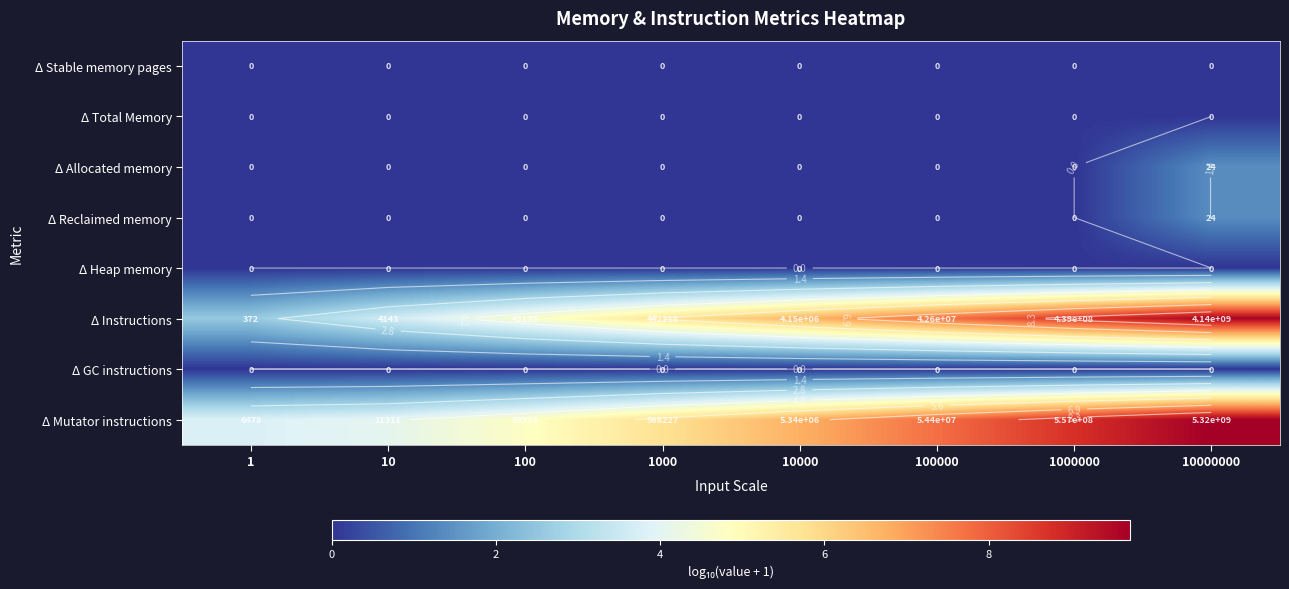

List the labels in order of Δ Allocated memory value, smallest first.

1, 10, 100, 1000, 10000, 100000, 1000000, 10000000